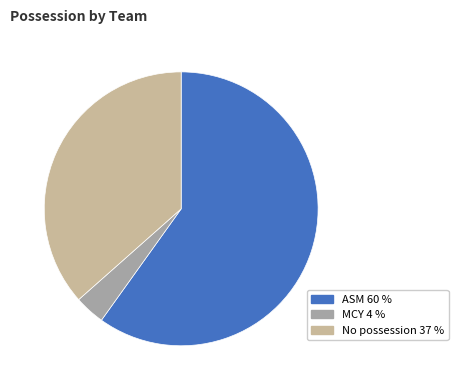

Which category has the biggest portion of the pie?

ASM